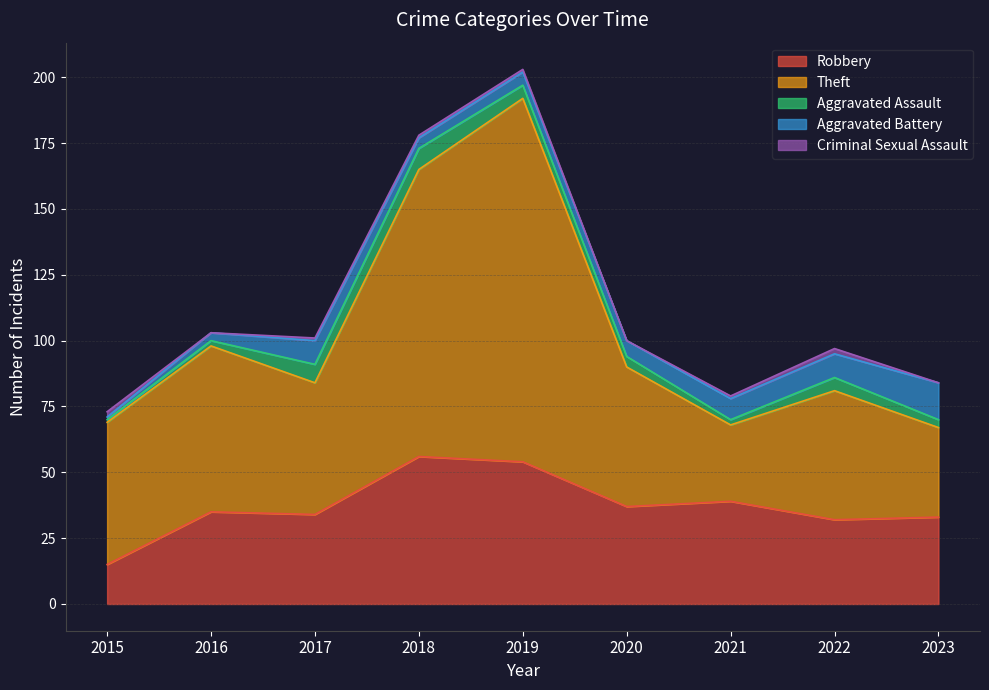

What is the difference between the maximum and minimum values in the Robbery series?

41